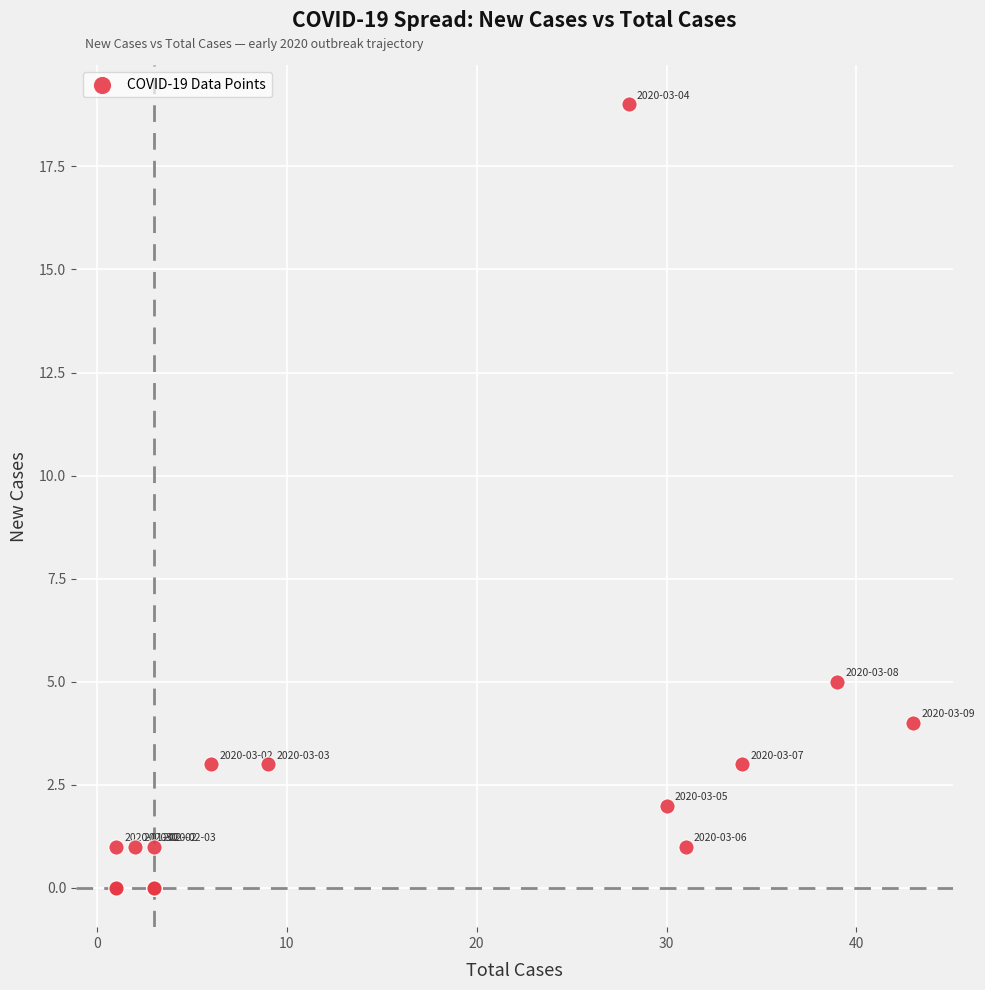

What Y value in the scatter plot is closest to 9?

5